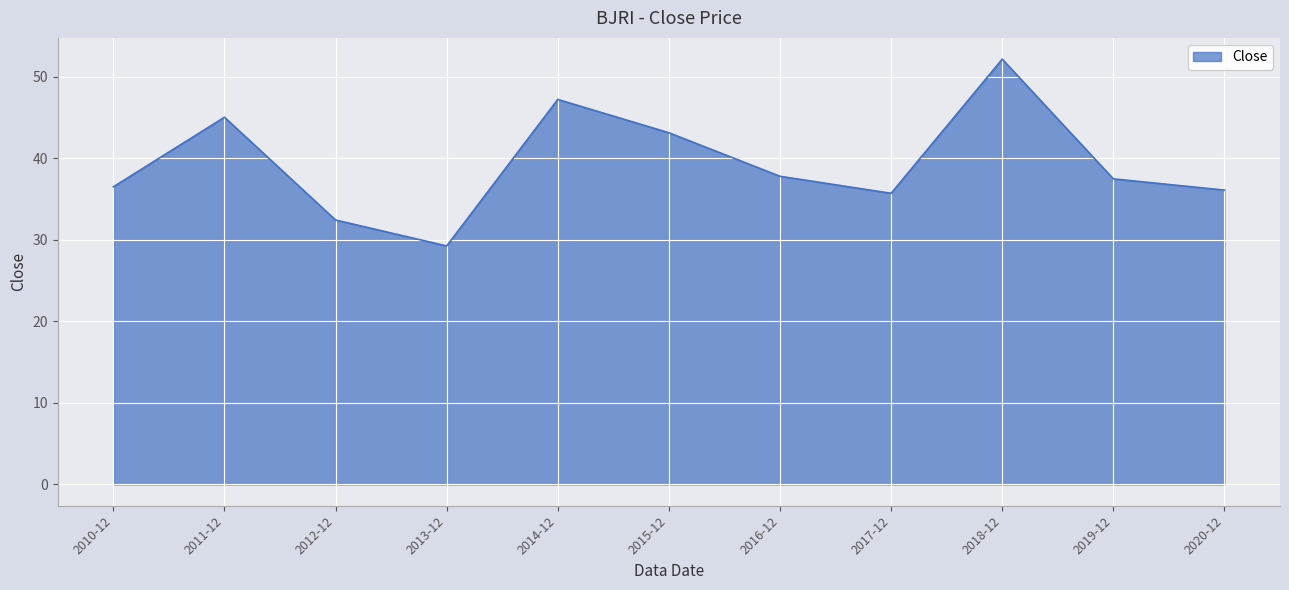

What position from the left is 2011-12?

2